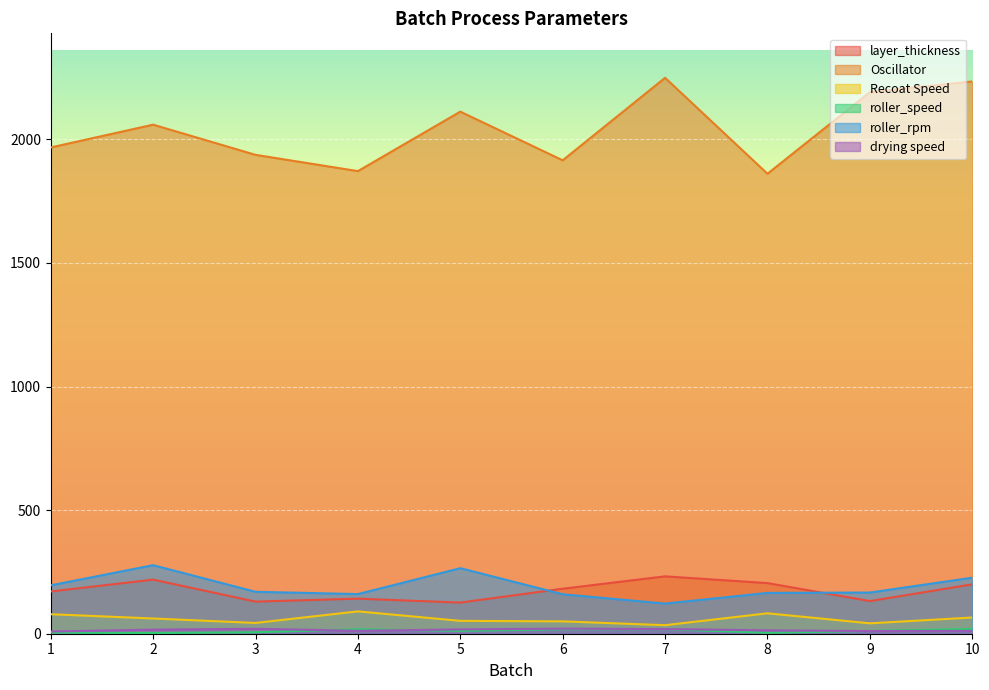

At which label does Recoat Speed reach its peak?

4